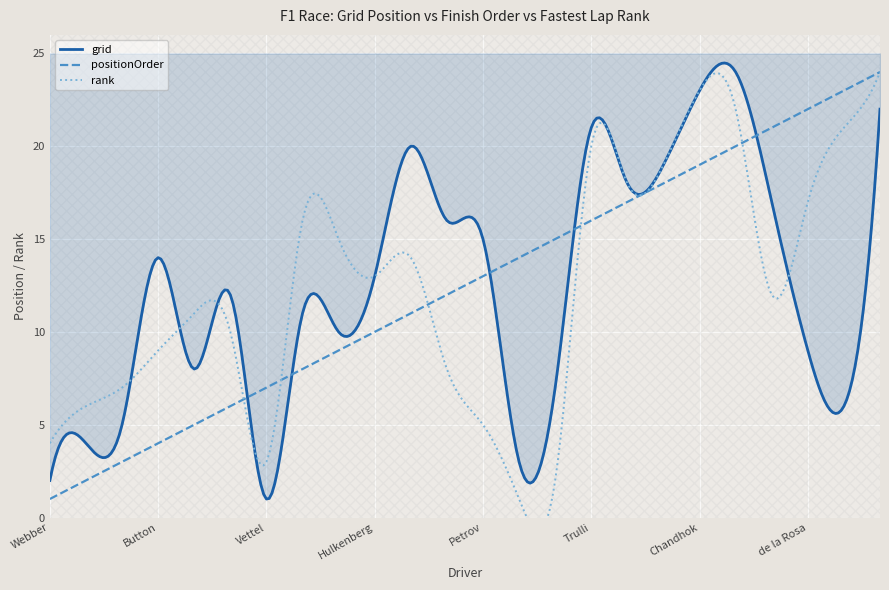

What position from the right is de la Rosa?

3